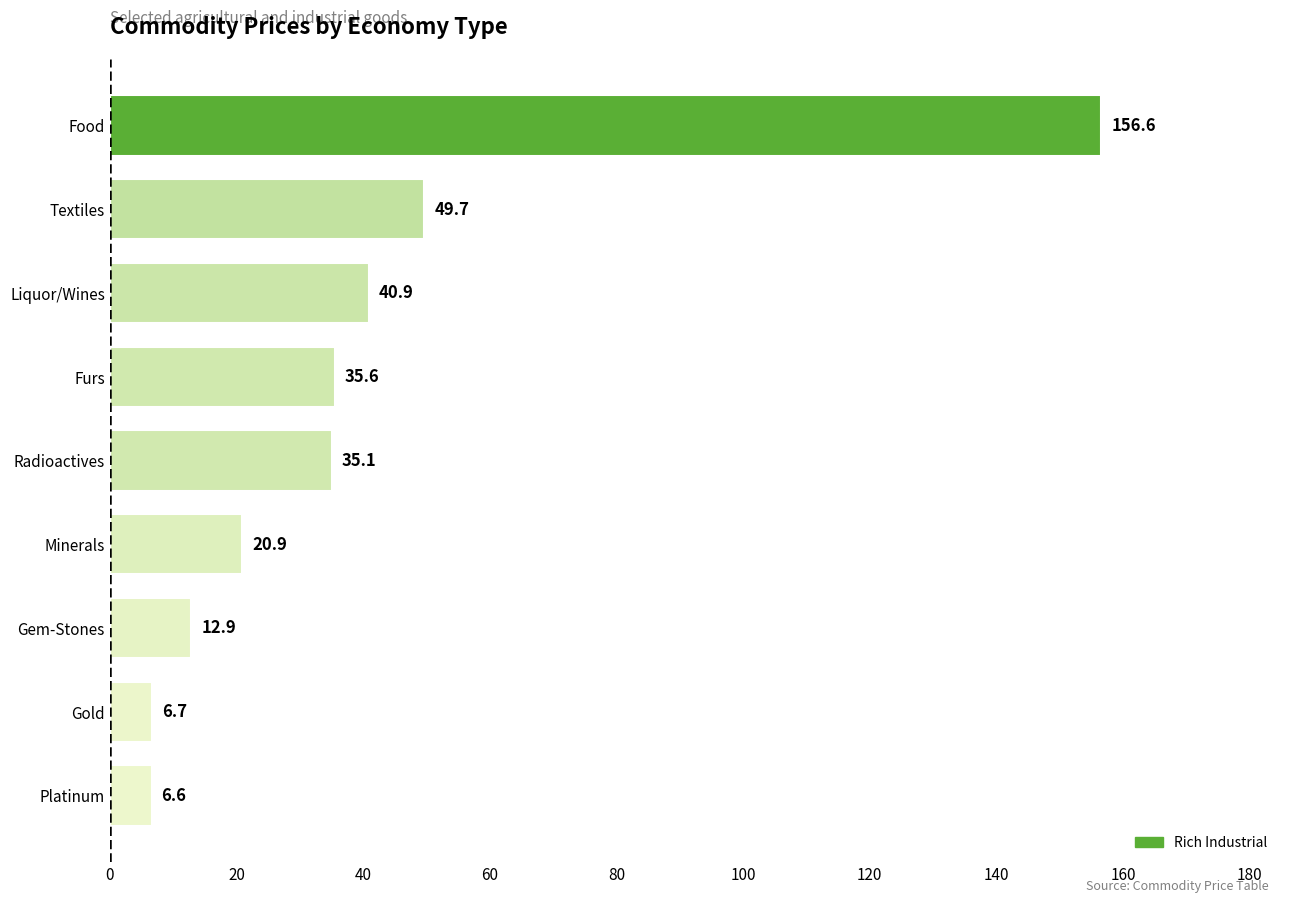

What is the average value?

40.6